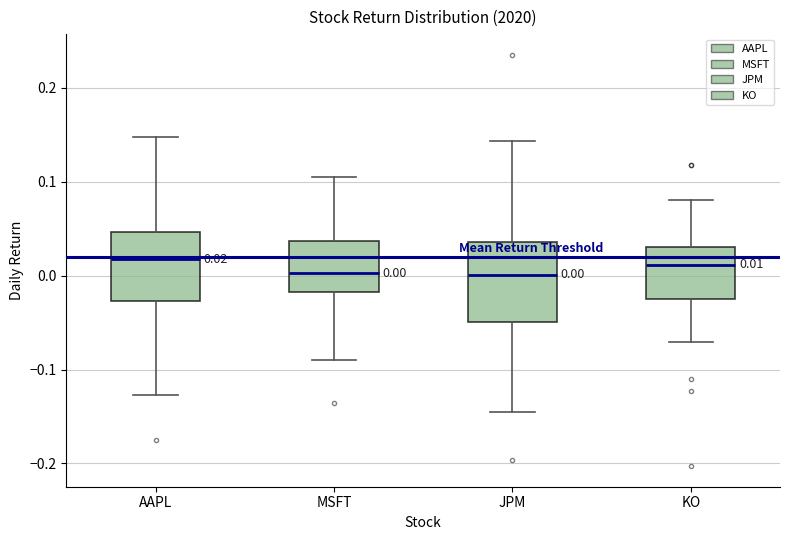

Comparing the boxes themselves (not the whiskers), which one is the tallest?

JPM